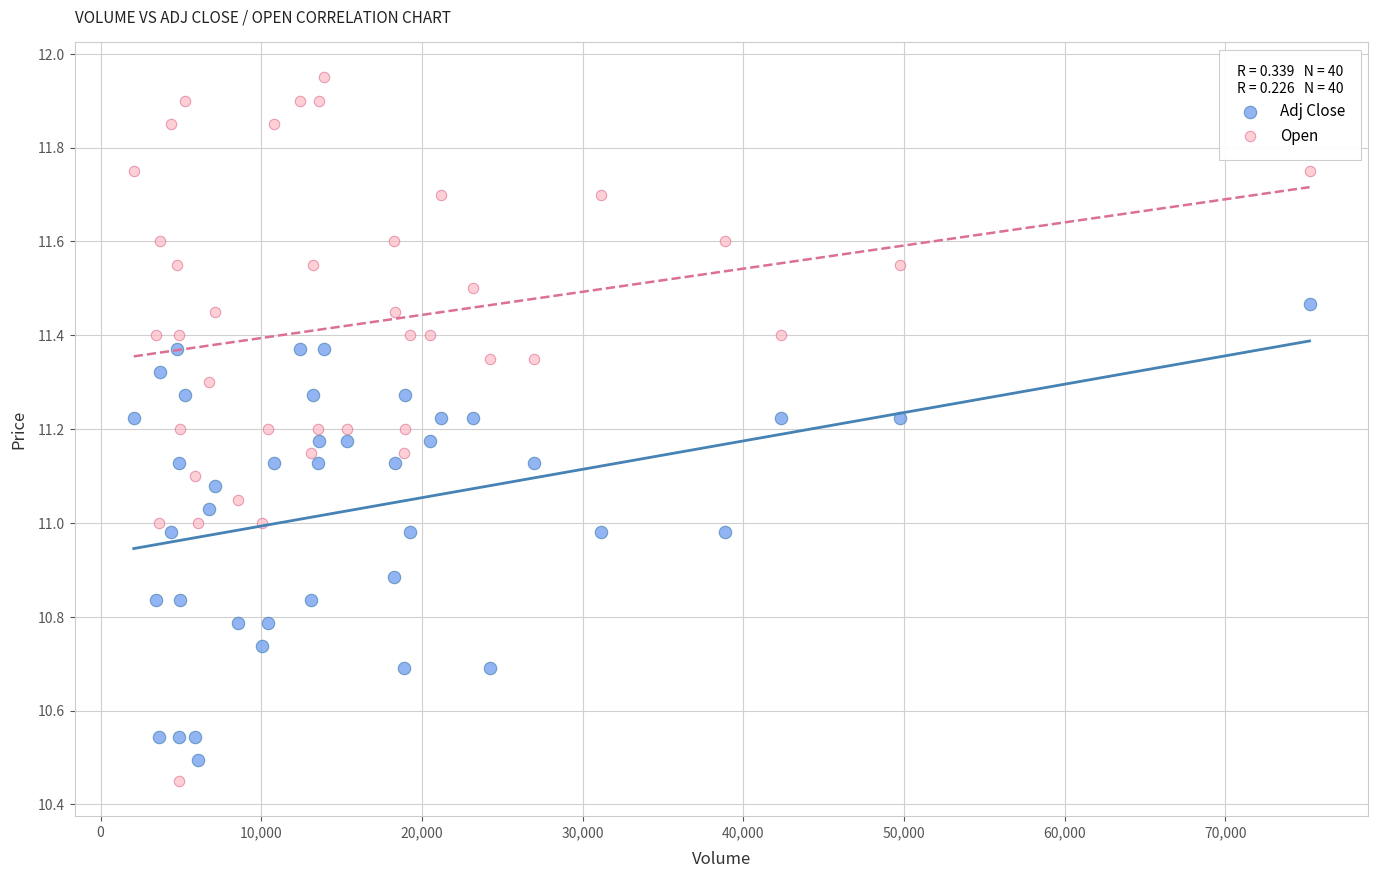

What are all the series names shown in the legend?

Adj Close, Open